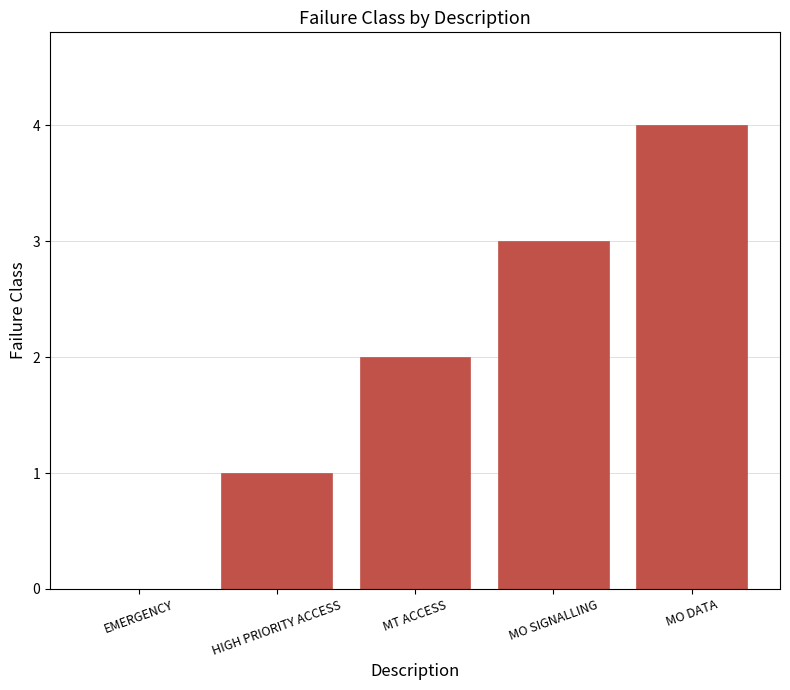

How many series are shown in this chart?

1